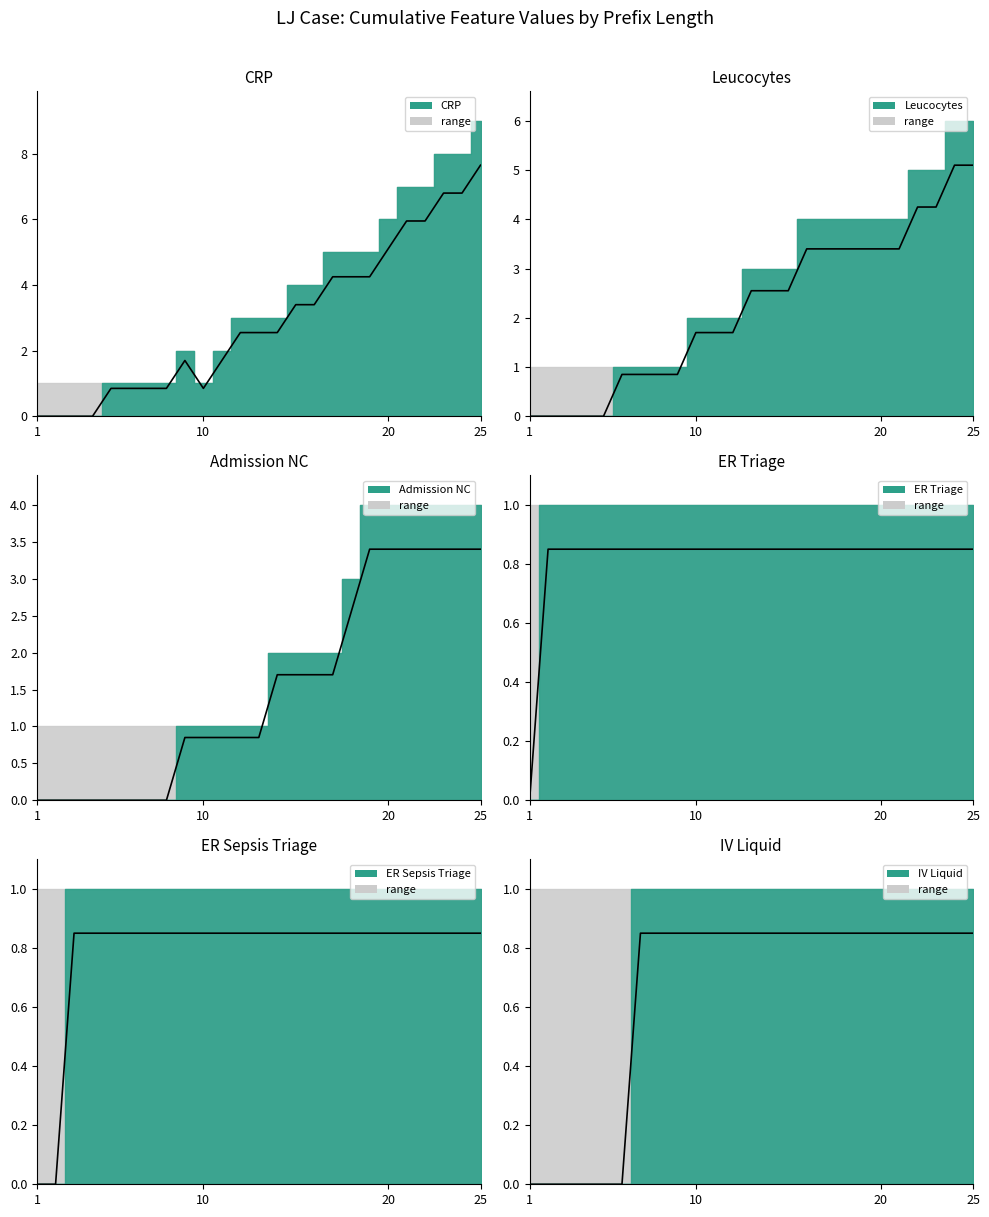

True or false: ER Sepsis Triage and ER Triage cross at least once.

False